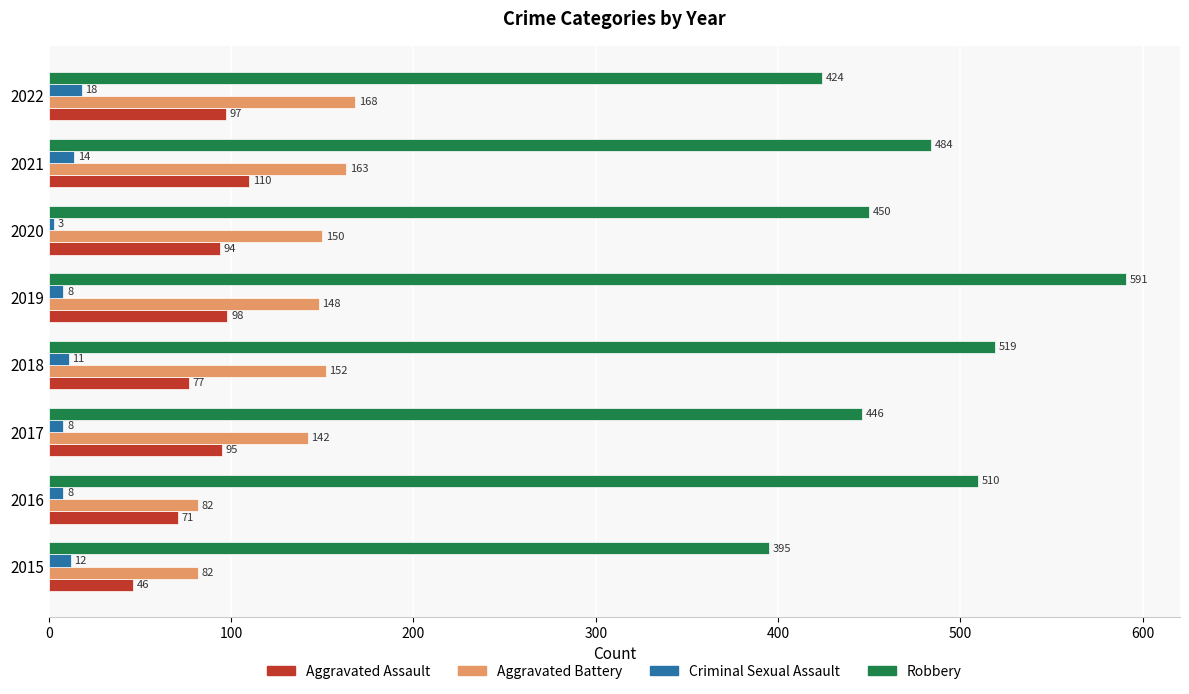

What is the total value across all series at 2020?

697